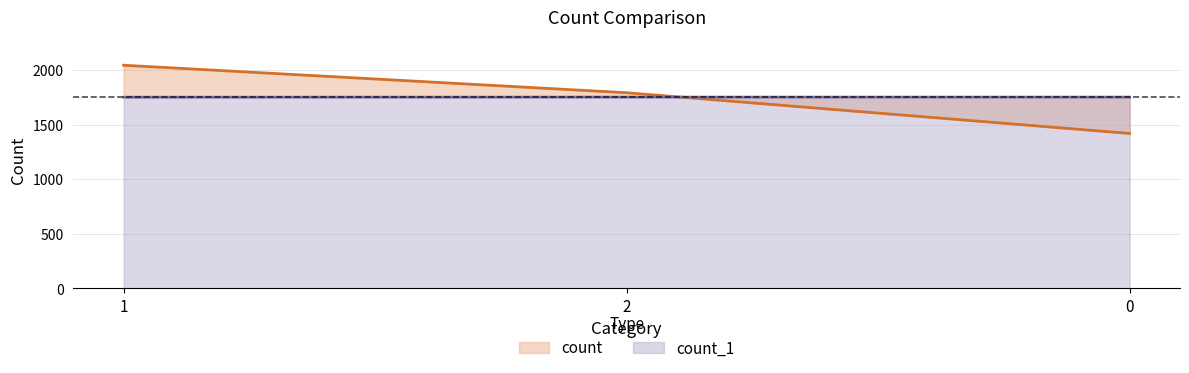

What is the minimum value shown in the chart?

1420